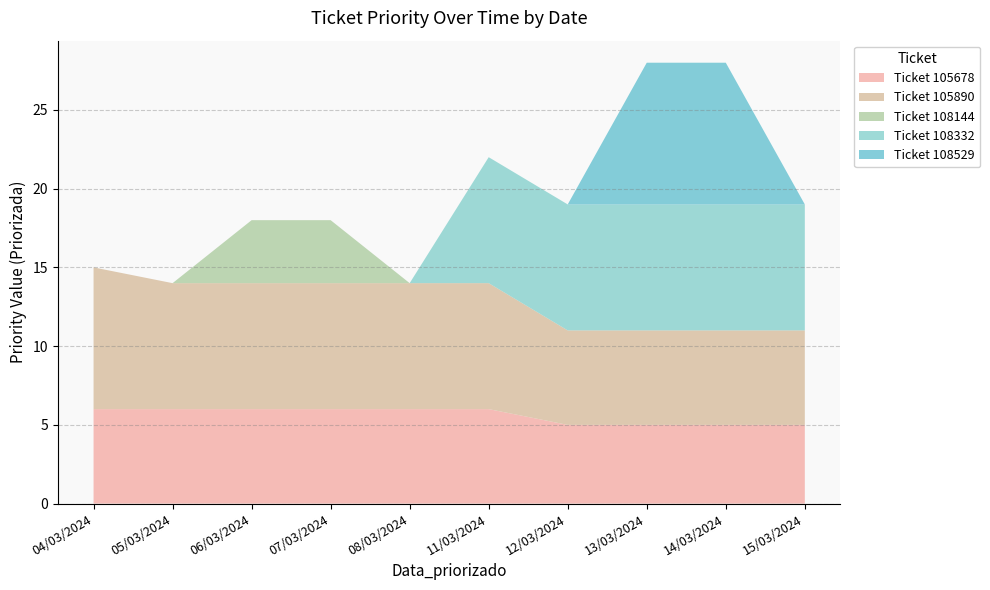

Reading left to right, list all the values displayed in this chart.

ticket_105678: 6	6	6	6	6	6	5	5	5	5
ticket_105890: 9	8	8	8	8	8	6	6	6	6
ticket_108144: 0	0	4	4	0	0	0	0	0	0
ticket_108332: 0	0	0	0	0	8	8	8	8	8
ticket_108529: 0	0	0	0	0	0	0	9	9	0